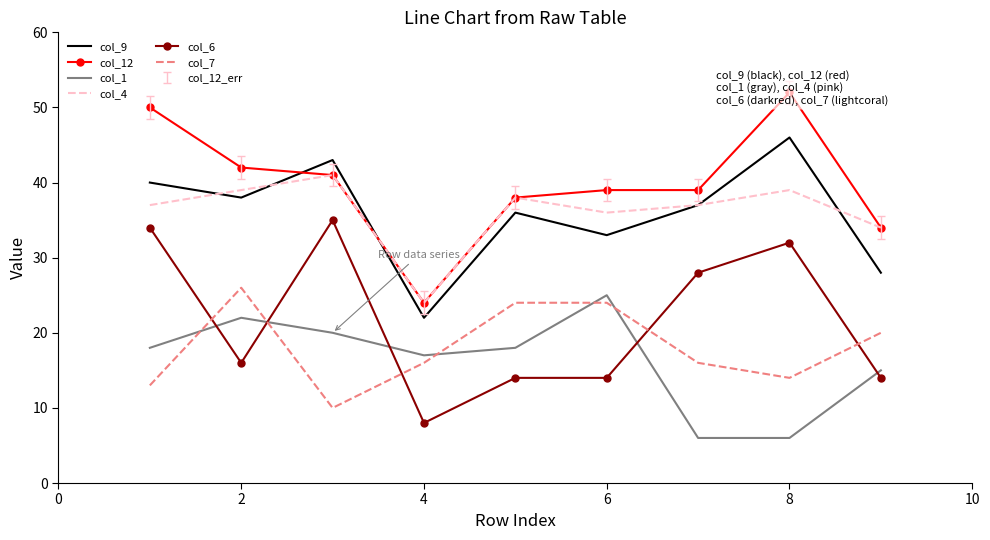

True or false: col_7 and col_12 intersect in this chart.

False